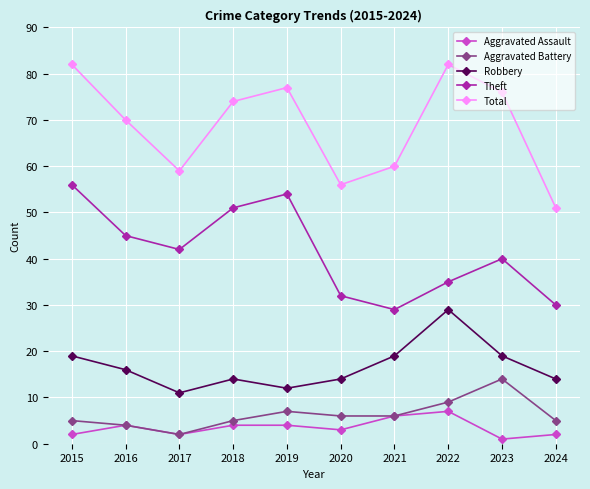

True or false: Total and Robbery cross at least once.

False